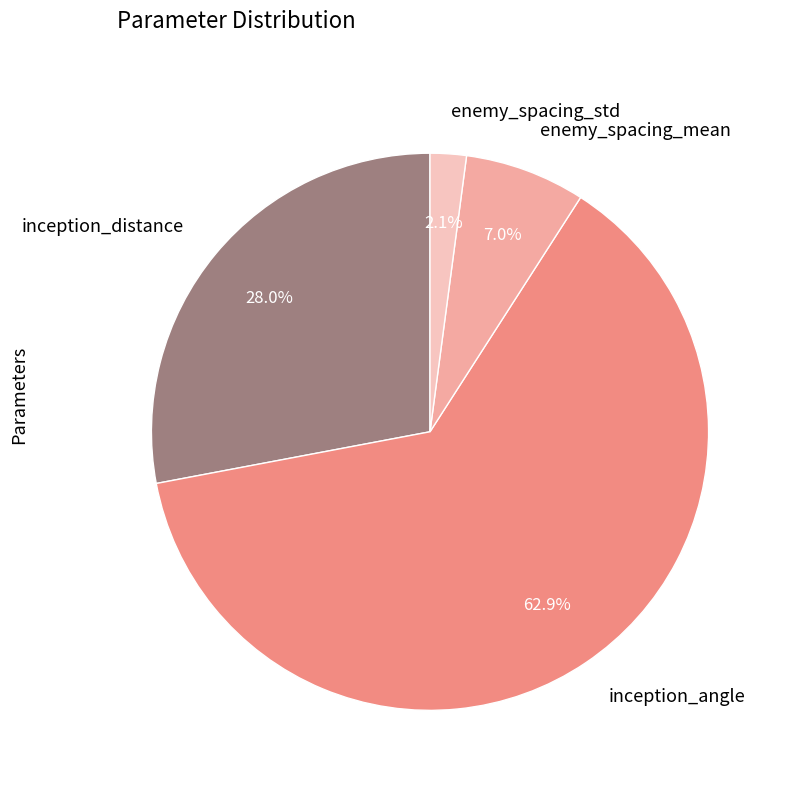

Is inception_angle the majority of the pie?

Yes